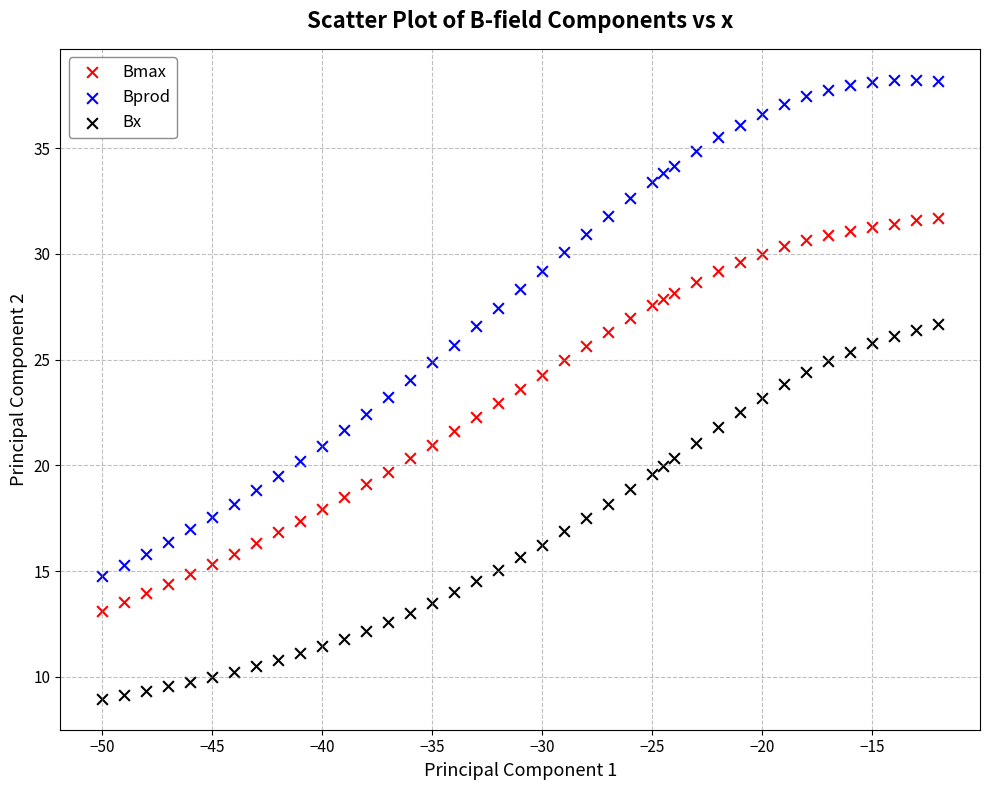

What is the X range (max minus min) for the scatter plot?

38.0